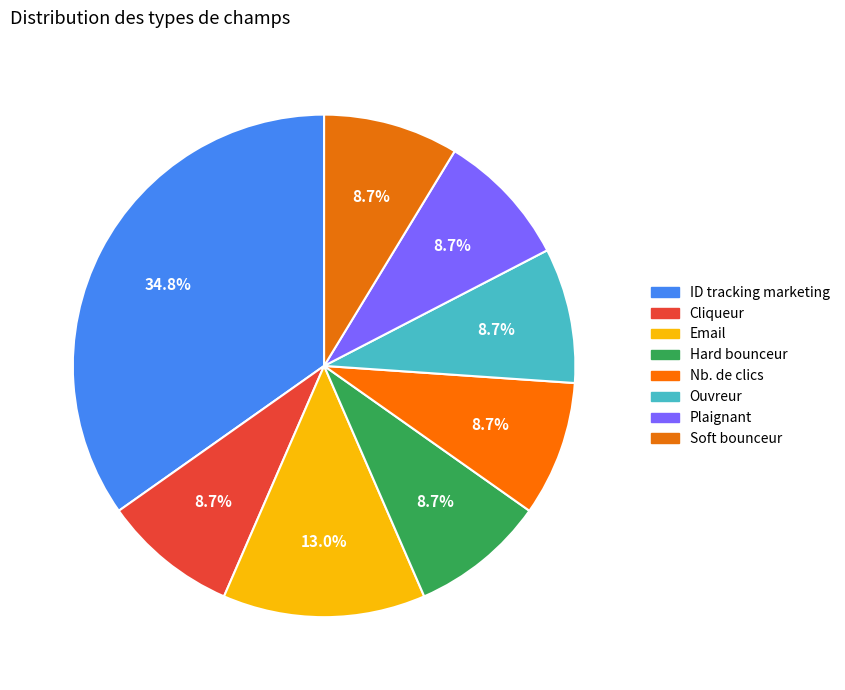

Count the number of slices in the pie.

8